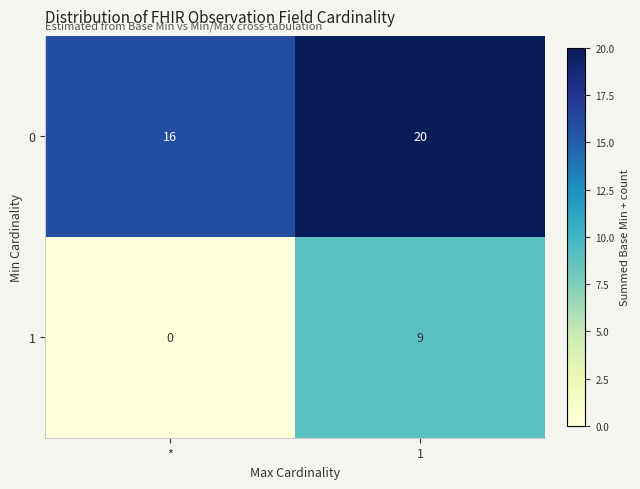

At how many categories does at least one series exceed 14?

2